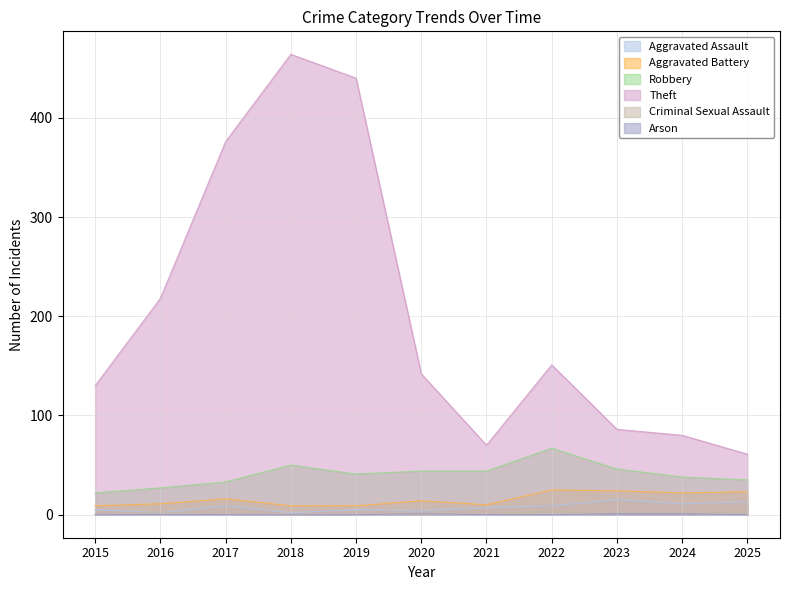

How many values in the Aggravated Assault series exceed 7?

5